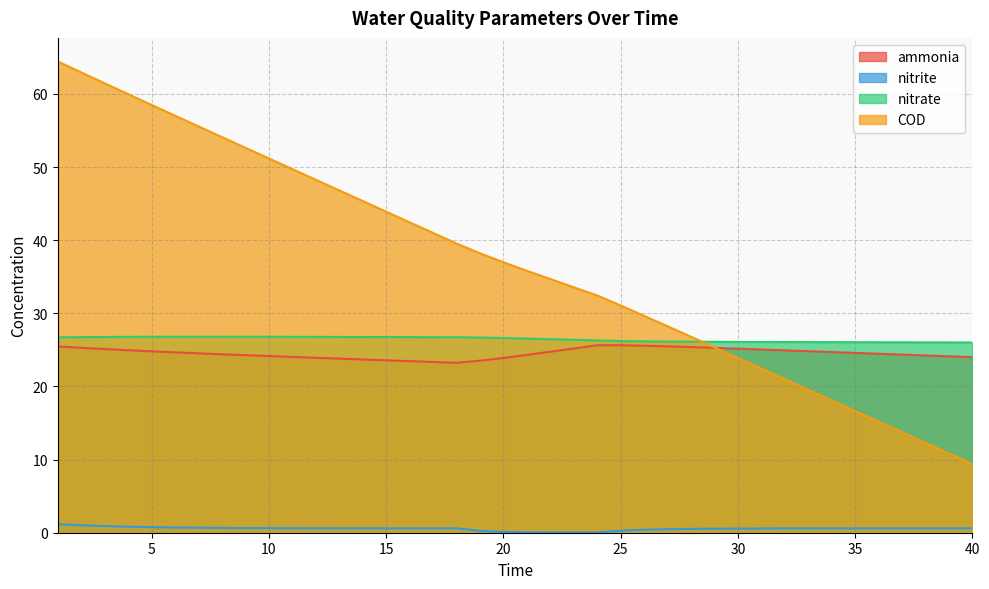

What is the difference between the maximum and minimum values in the ammonia series?

2.4